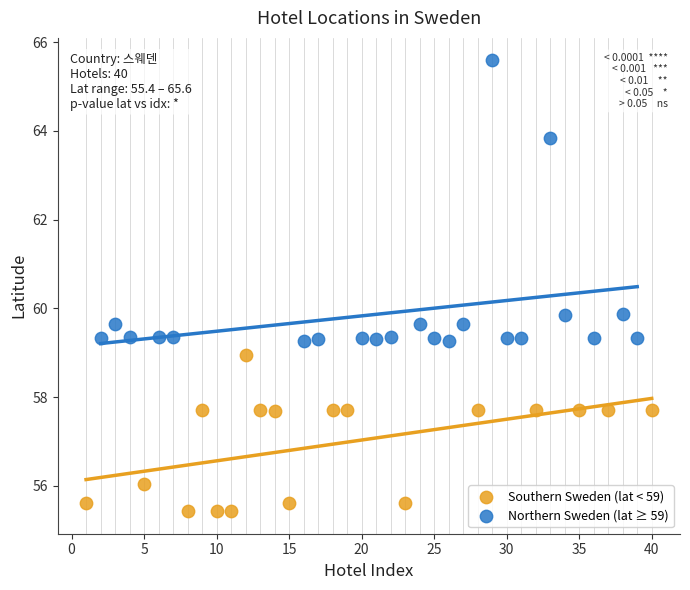

What are all the series names shown in the legend?

Southern Sweden (lat < 59), Northern Sweden (lat ≥ 59)